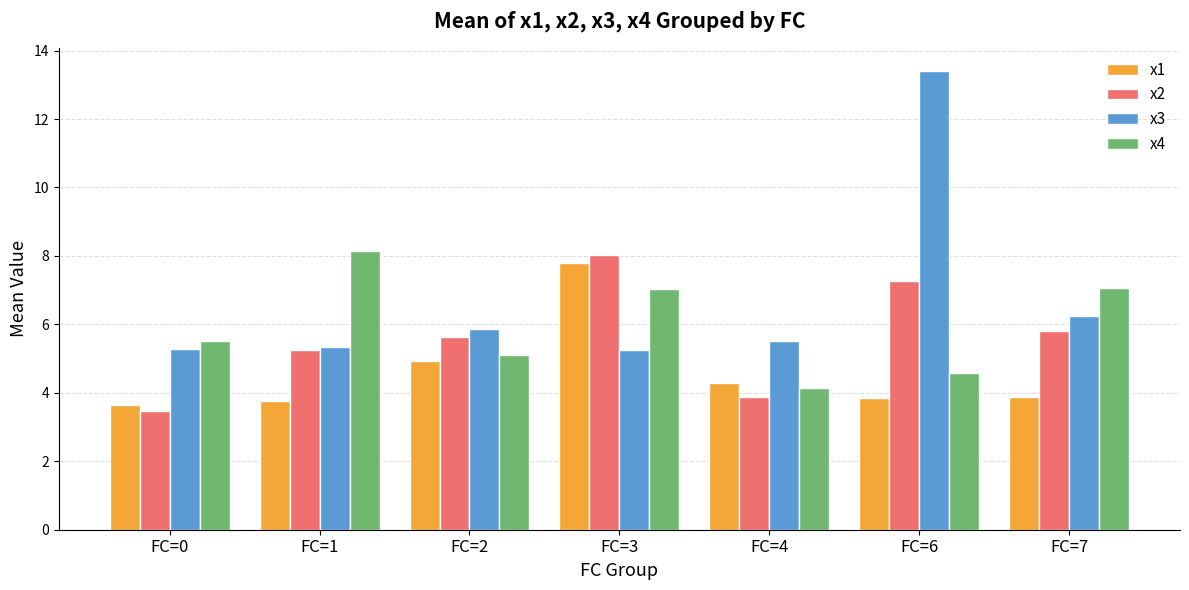

What is the difference between the maximum and second lowest values in the x4 series?

3.6